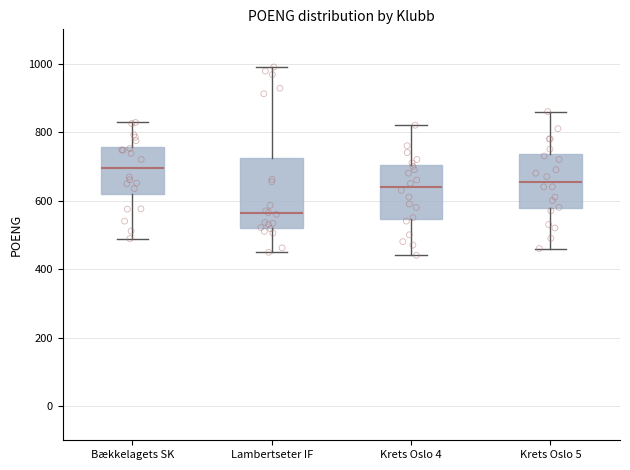

Reading left to right, read every box against the y-axis: the position of its median line, the range the box covers, and the ends of its whiskers. The values are not printed on the chart, so give them approximately, as read against the axis.

Bækkelagets SK: median 700, box 620 to 760, whiskers 480 to 820
Lambertseter IF: median 560, box 520 to 720, whiskers 440 to 1000
Krets Oslo 4: median 640, box 540 to 700, whiskers 440 to 820
Krets Oslo 5: median 660, box 580 to 740, whiskers 460 to 860